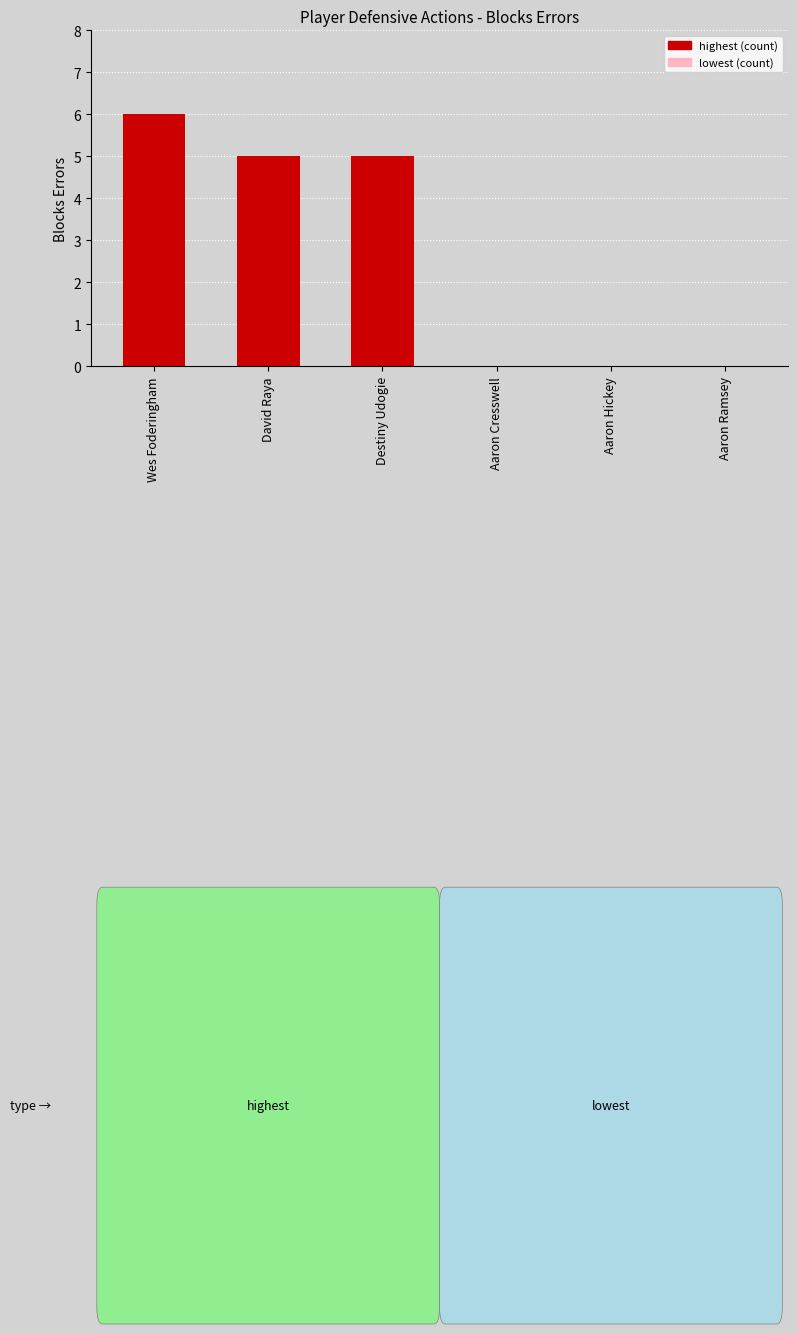

Count the number of data series in this chart.

1